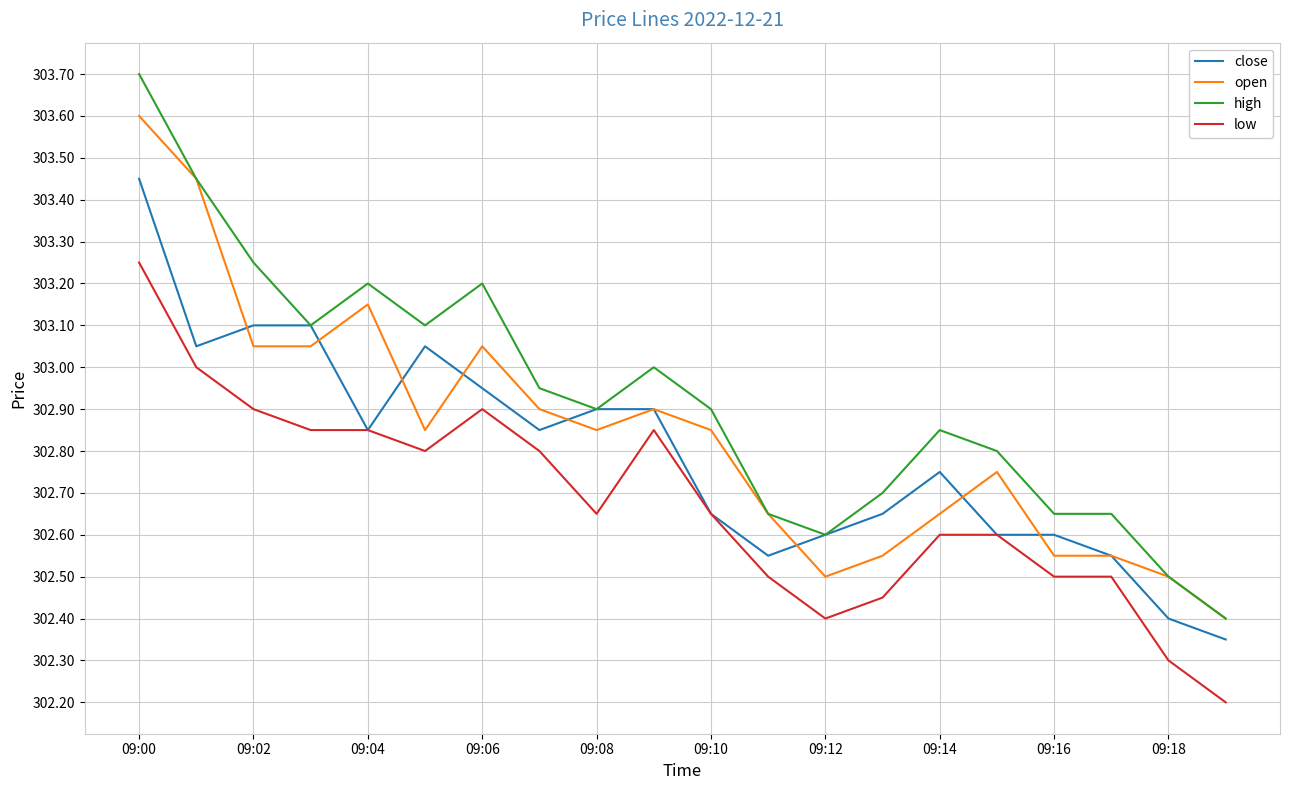

What is the minimum value shown in the chart?

302.2